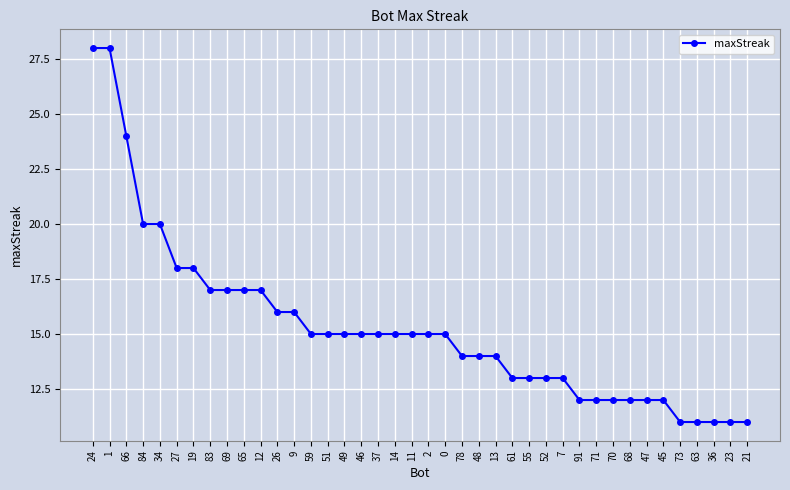

What is the change in value from 34 to 23?

-9